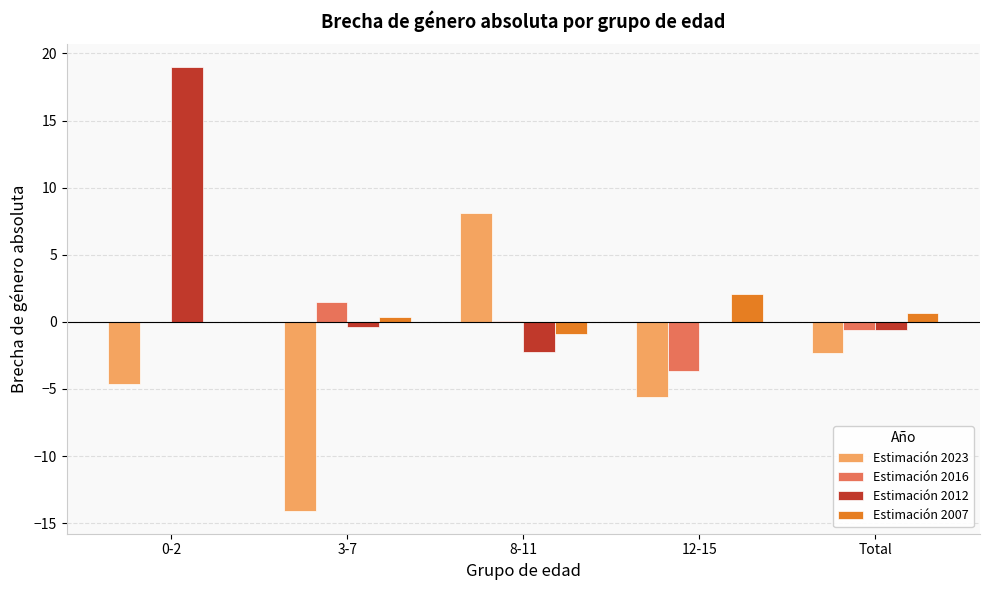

At which label does Estimación 2016 reach its peak?

3-7